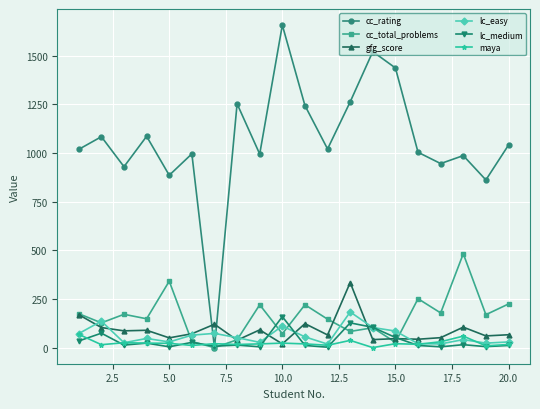

What are all the series names shown in the legend?

cc_rating, cc_total_problems, gfg_score, lc_easy, lc_medium, maya